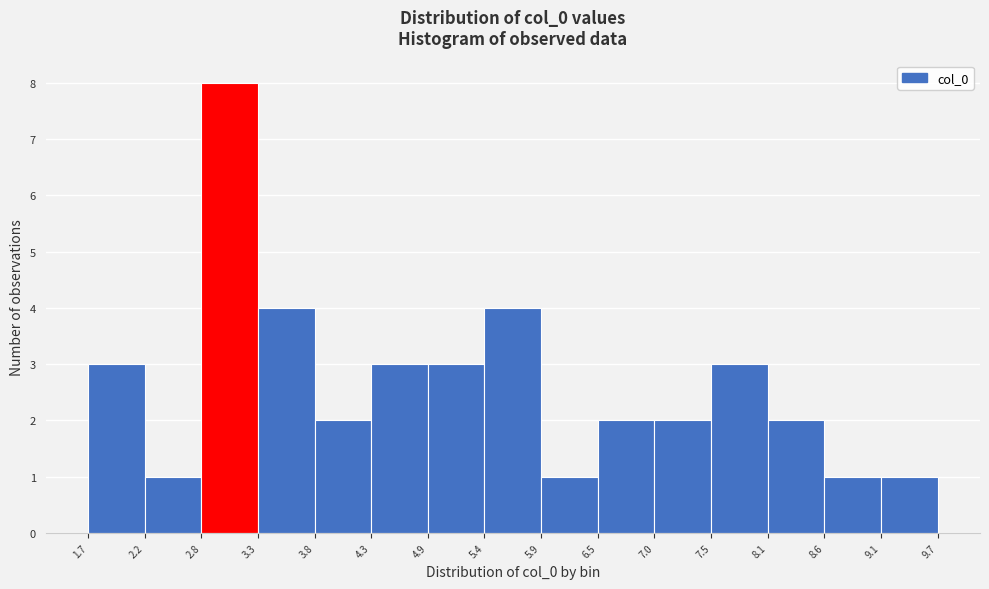

Reading left to right, list every bar in this chart as the range it spans on the x-axis followed by its height. The values are not printed on the chart, so give them approximately, as read against the axis.

1.7 to 2.2: 3
2.2 to 2.8: 1
2.8 to 3.3: 8
3.3 to 3.8: 4
3.8 to 4.3: 2
4.3 to 4.9: 3
4.9 to 5.4: 3
5.4 to 5.9: 4
5.9 to 6.5: 1
6.5 to 7.0: 2
7.0 to 7.5: 2
7.5 to 8.1: 3
8.1 to 8.6: 2
8.6 to 9.1: 1
9.1 to 9.7: 1